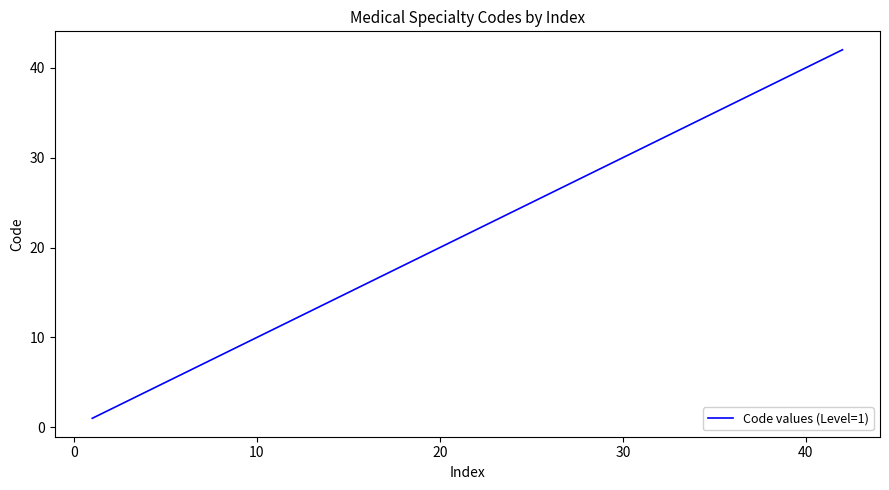

What is the difference between the maximum and minimum values?

41